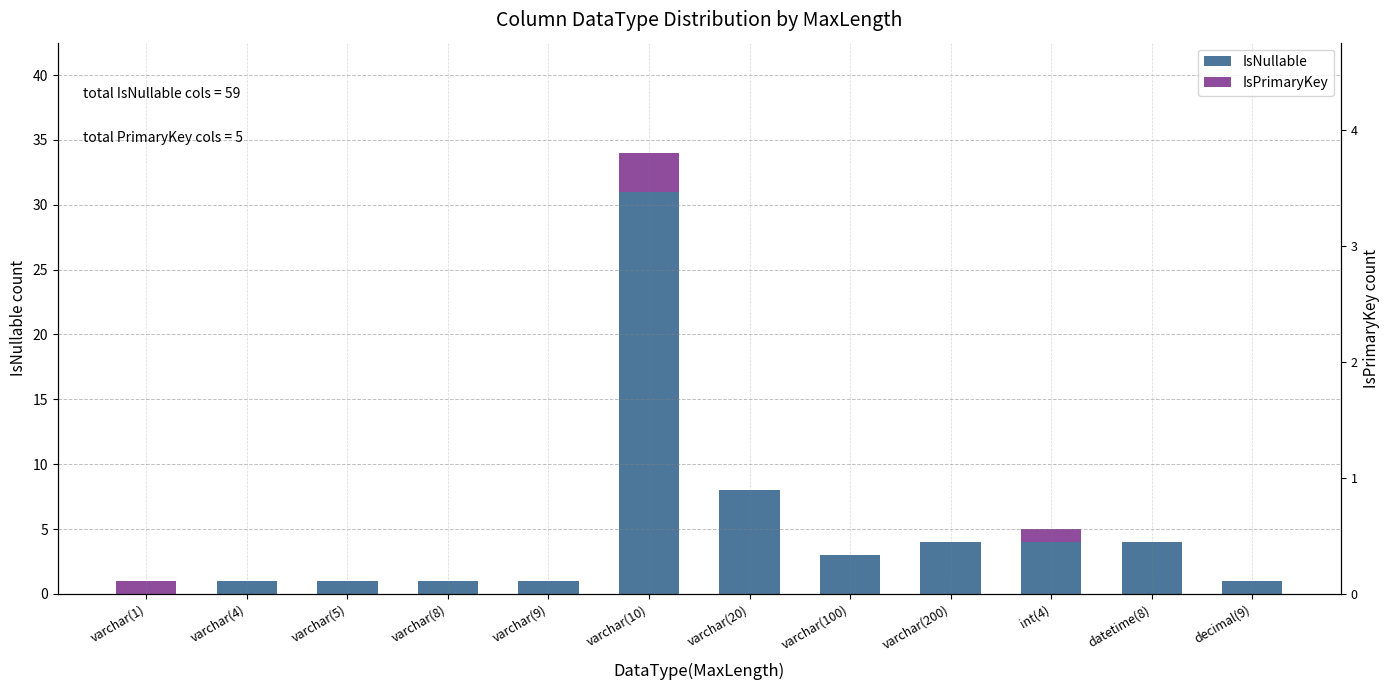

What value does the IsPrimaryKey series have at varchar(10)?

3